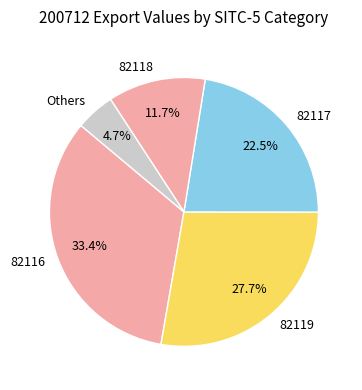

What percentage is the 82116 slice, to the nearest percent?

33%